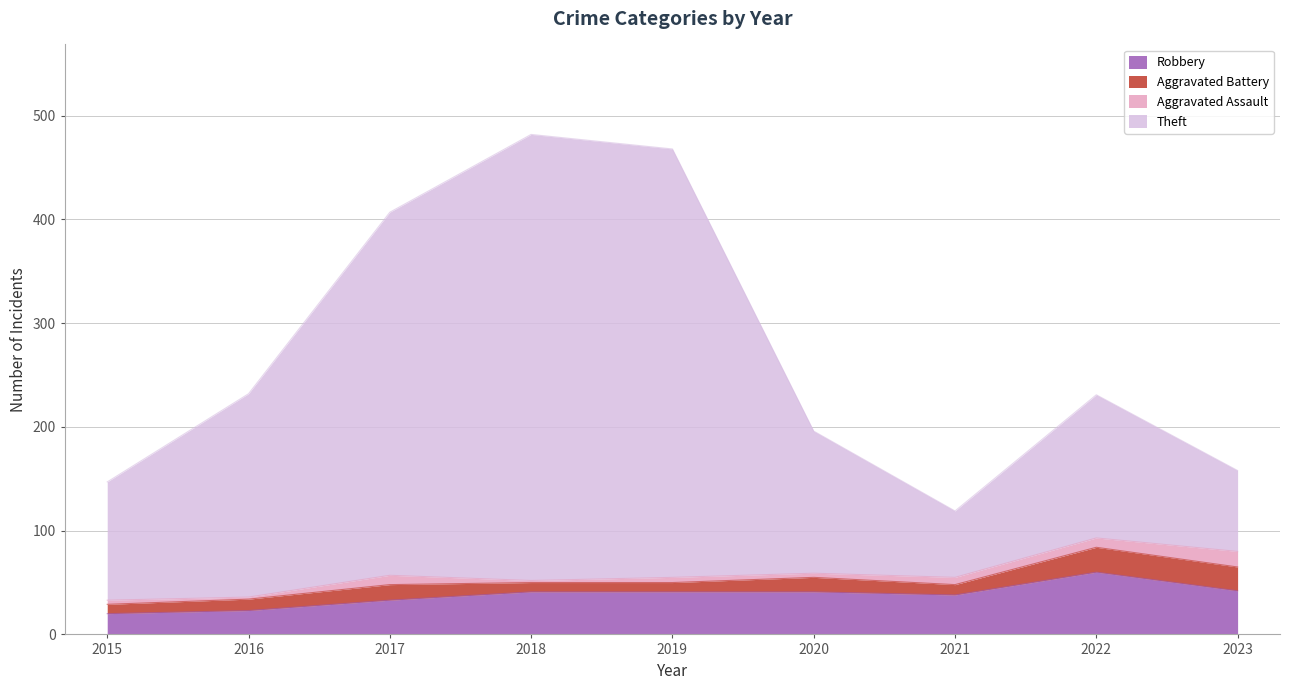

Which has a higher value, 2019 or 2020?

2019